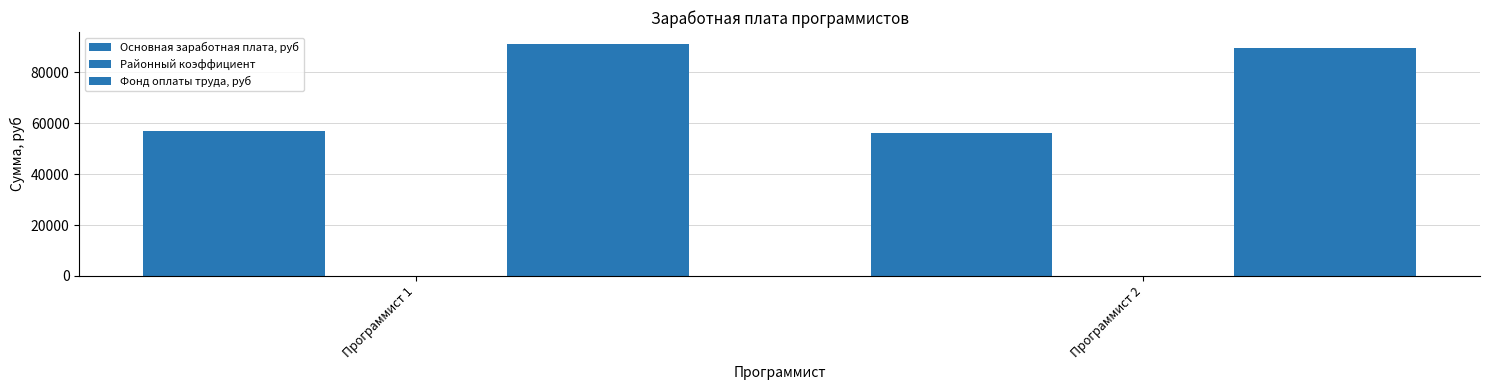

Is it true that Районный коэффициент equals 0.4 at Программист 1?

False